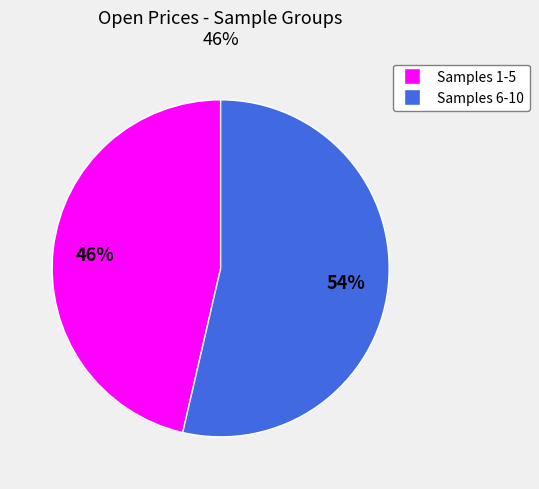

To the nearest percent, what is the average slice percentage?

50%